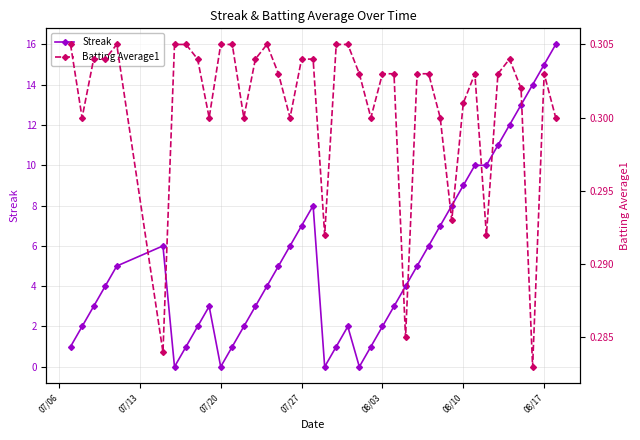

True or false: Streak has more than 0 points higher than both neighbors.

True